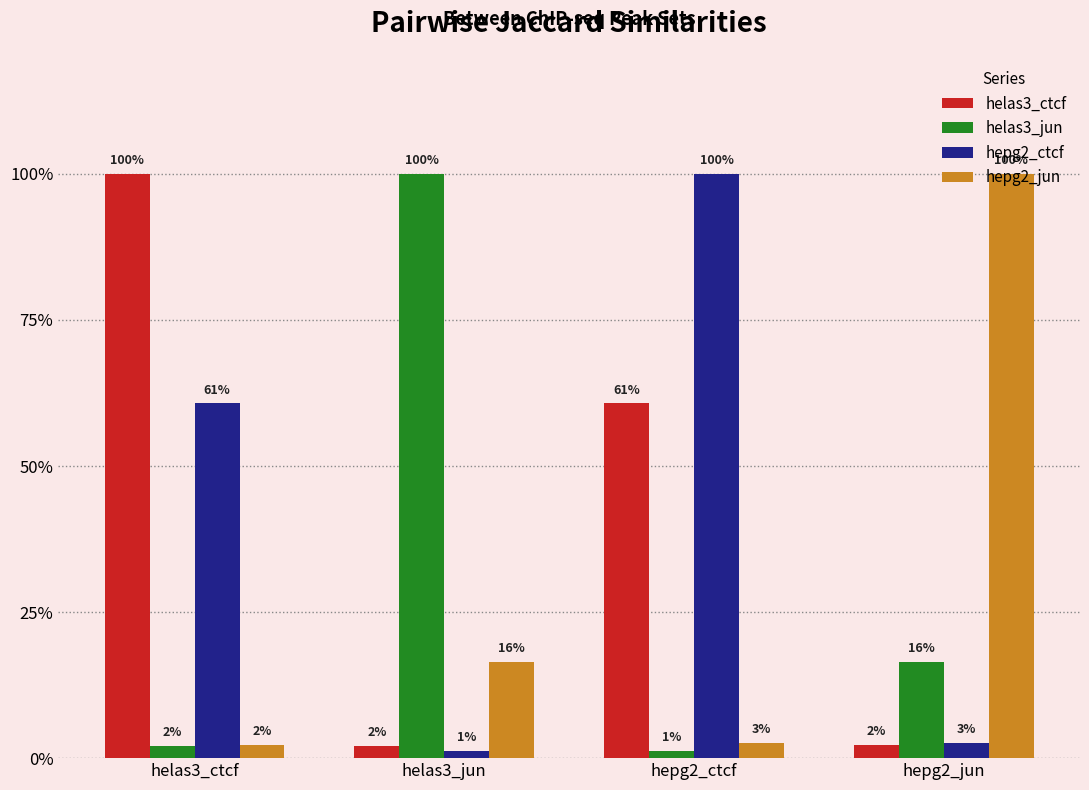

The value of helas3_ctcf at helas3_jun is 0.0. True or false?

False